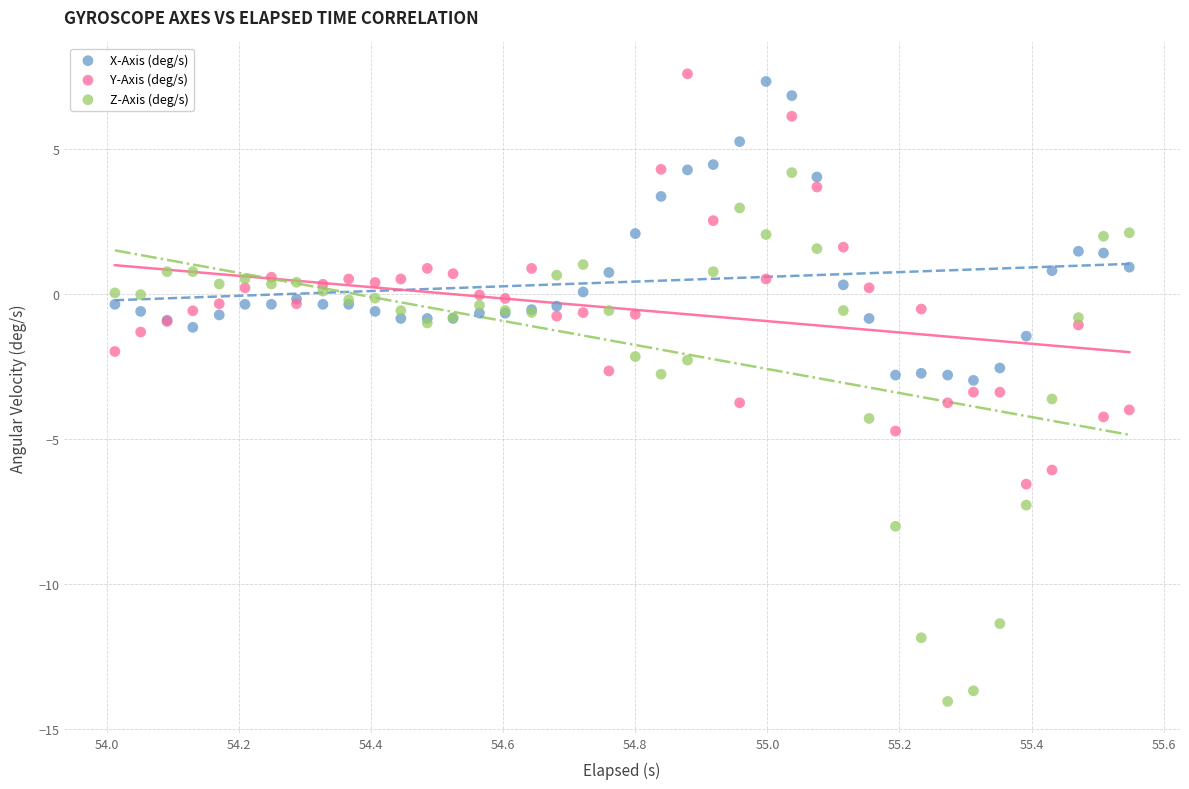

What is the X range (max minus min) for the scatter plot?

1.5